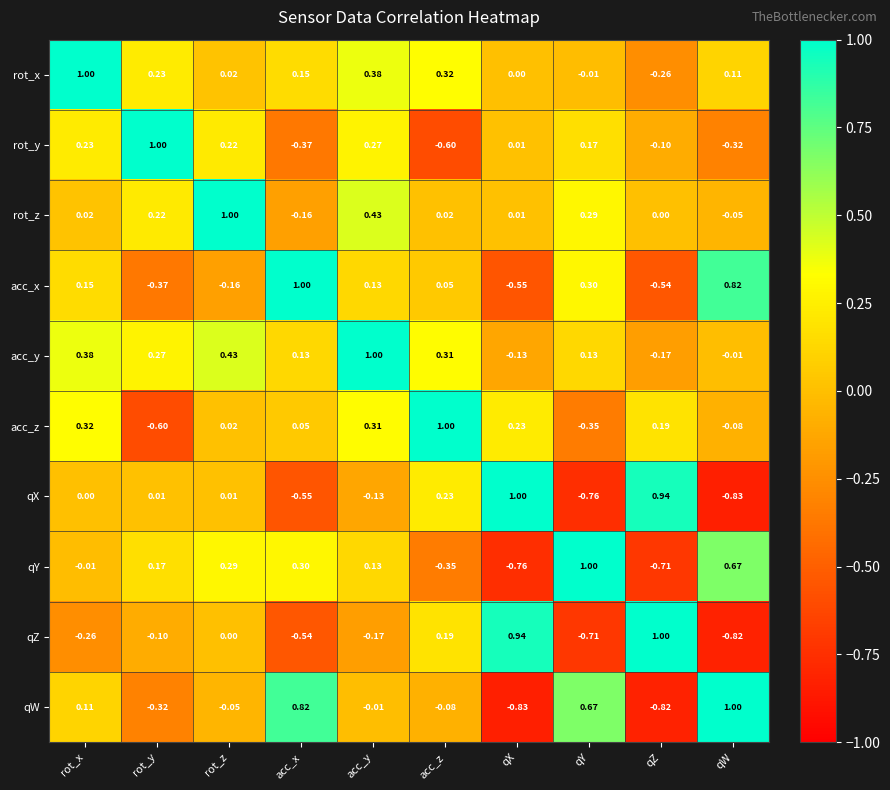

Which category has the highest value in the qY series?

qY